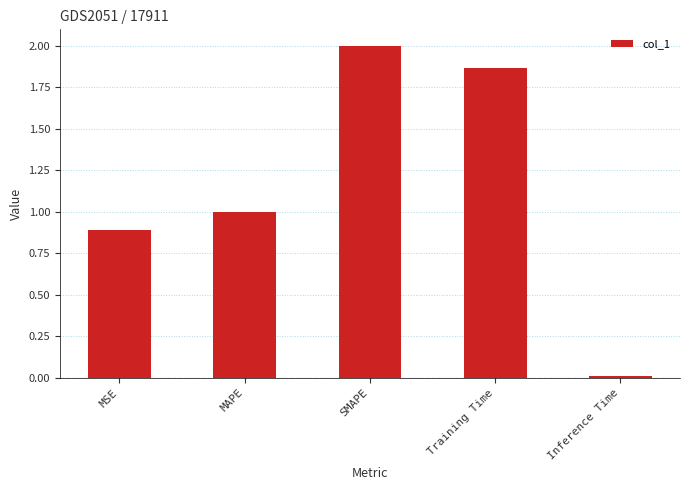

What is the change in value from SMAPE to Training Time?

-0.1